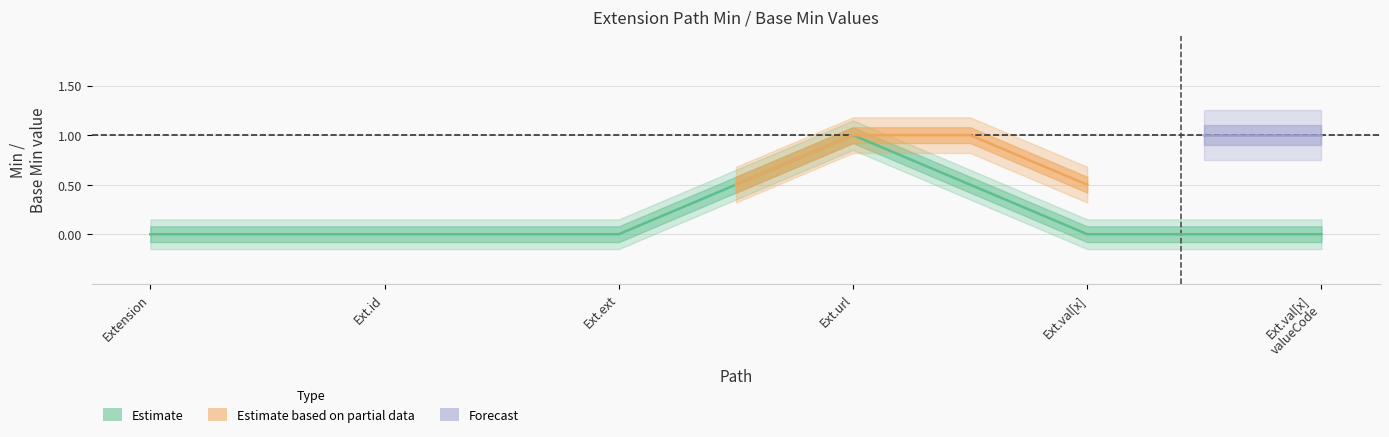

Rank the categories by value from highest to lowest.

Ext.url, Extension, Ext.id, Ext.ext, Ext.val[x], Ext.val[x] valueCode